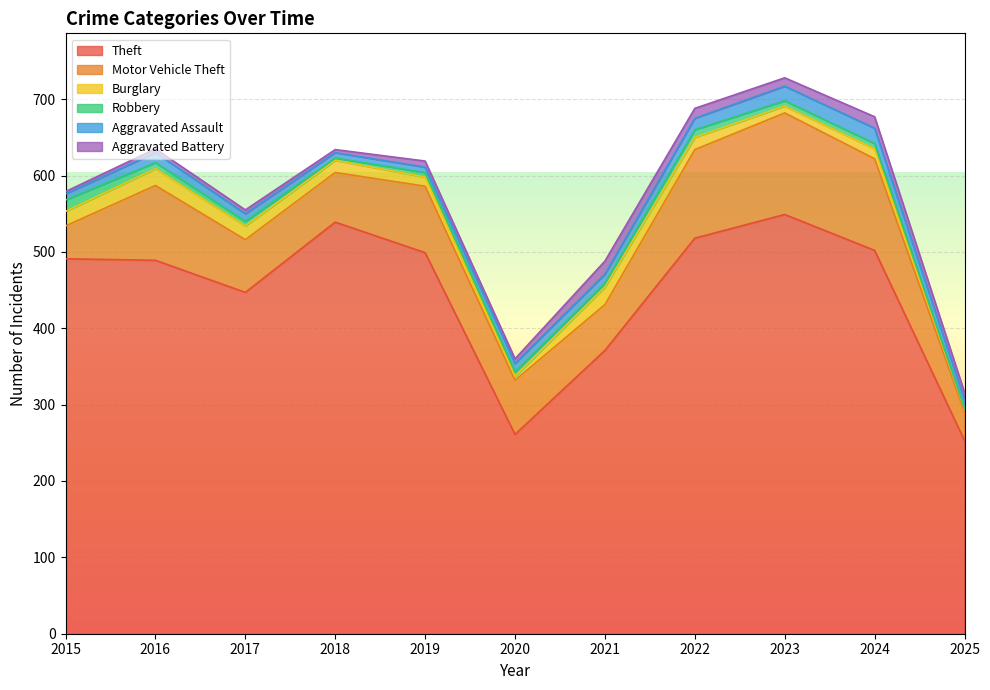

What is the difference between the second highest and second lowest values in the Robbery series?

7